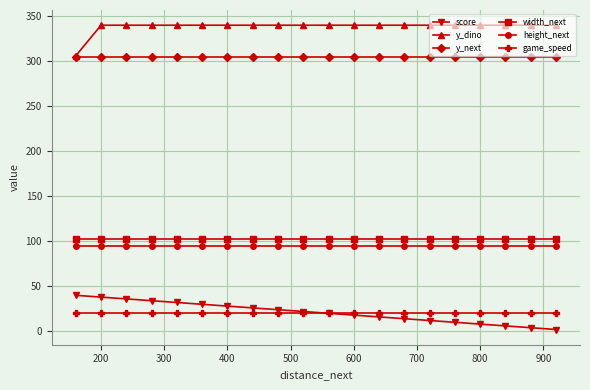

What is the maximum value for height_next?

95